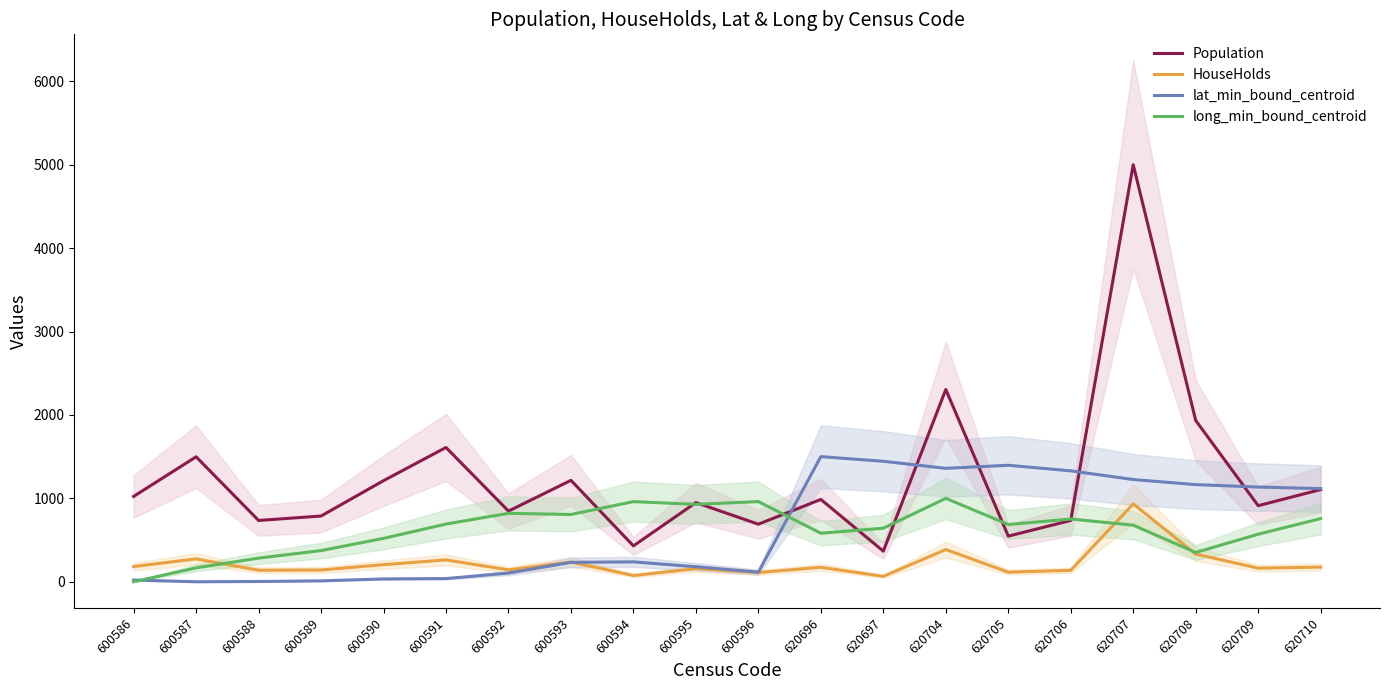

Which series has the largest total across all categories?

Population